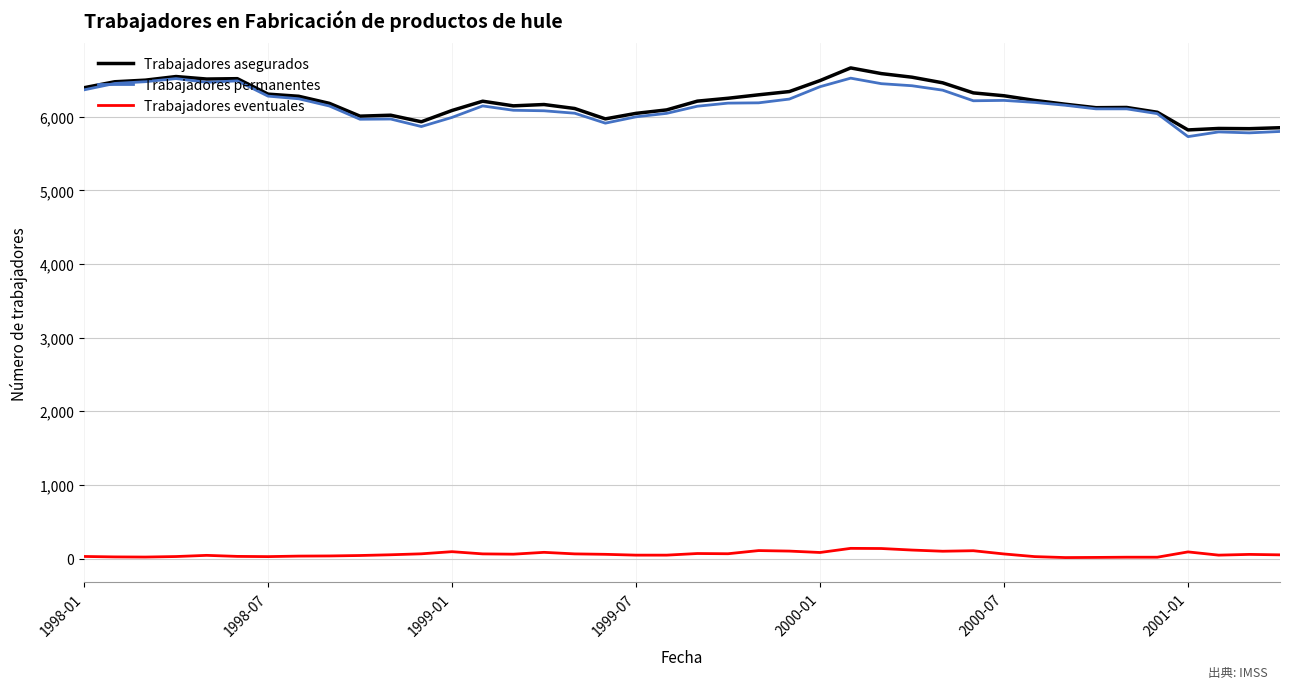

True or false: Trabajadores eventuales and Trabajadores permanentes intersect in this chart.

False